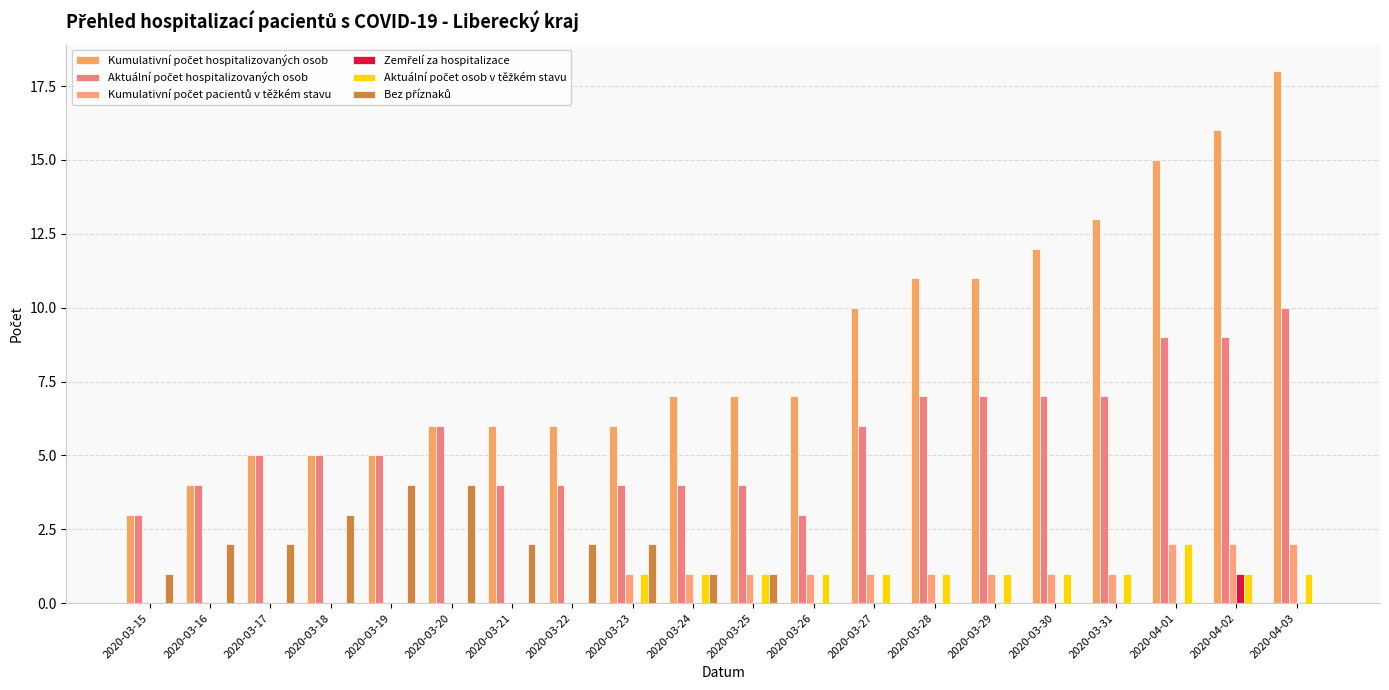

What is the label of the 20th bar from the left?

2020-04-03